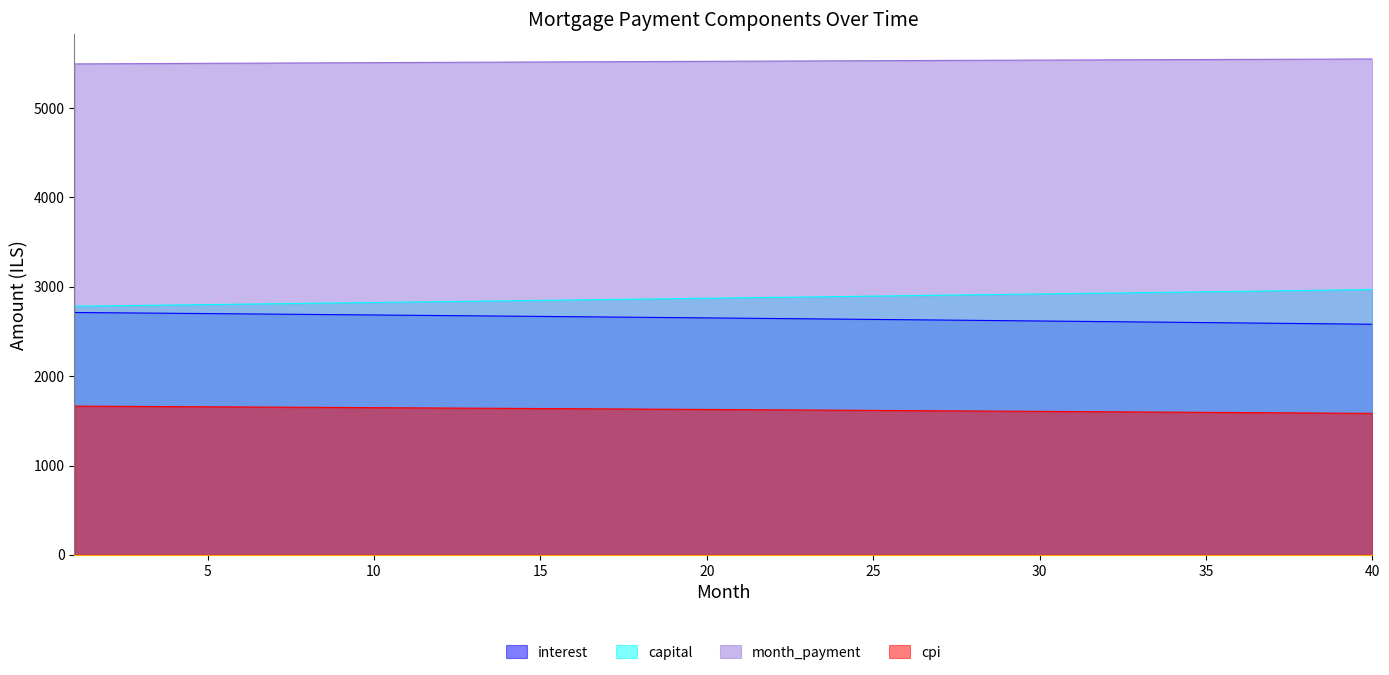

What is the difference between the maximum and minimum values in the interest series?

131.6